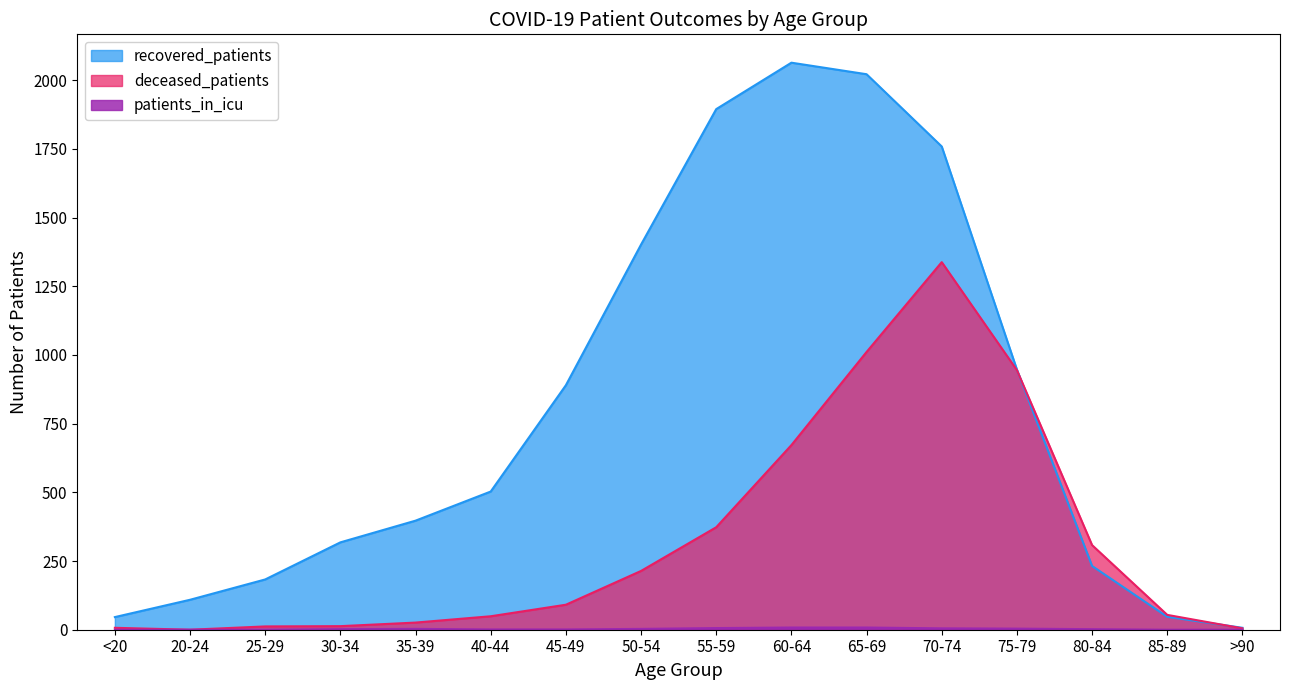

True or false: recovered_patients has more than 0 interior local peaks.

True